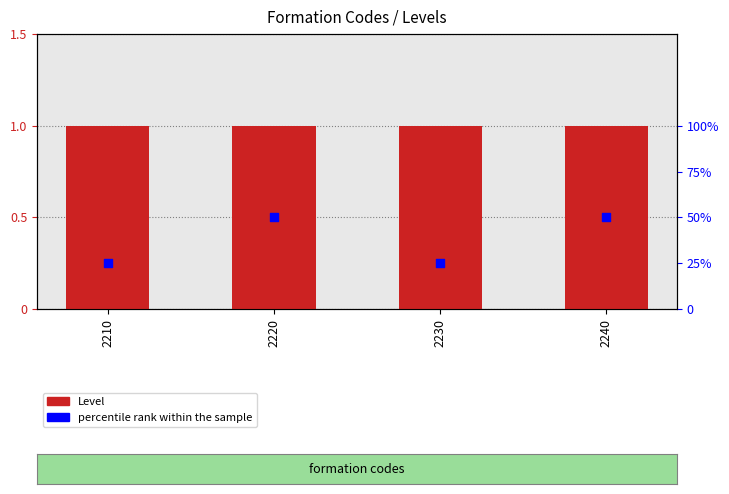

Is the value of percentile rank within the sample at 2240 greater than the value of Level at 2220?

Yes